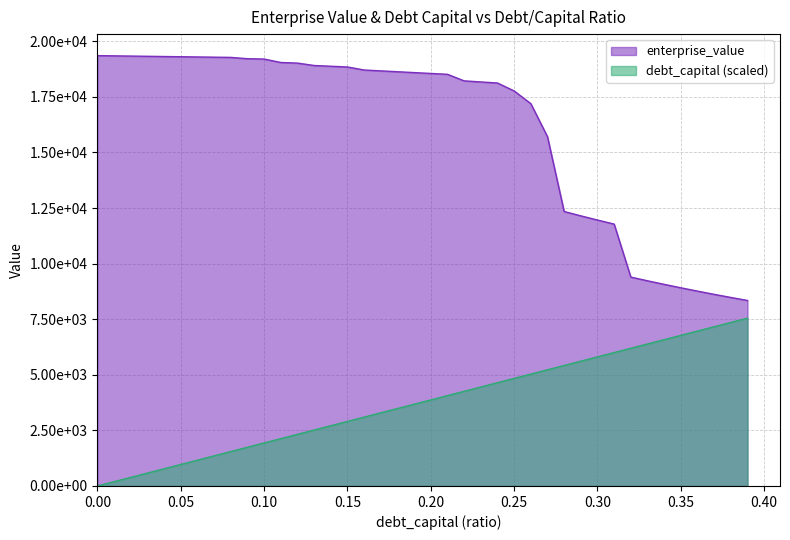

What is the label of the 25th point from the right?

0.15